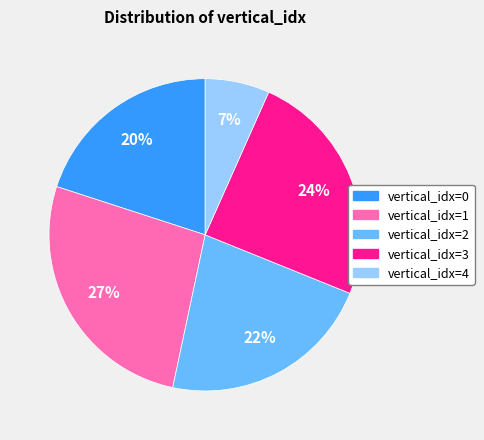

To the nearest percent, what is the average slice percentage?

20%